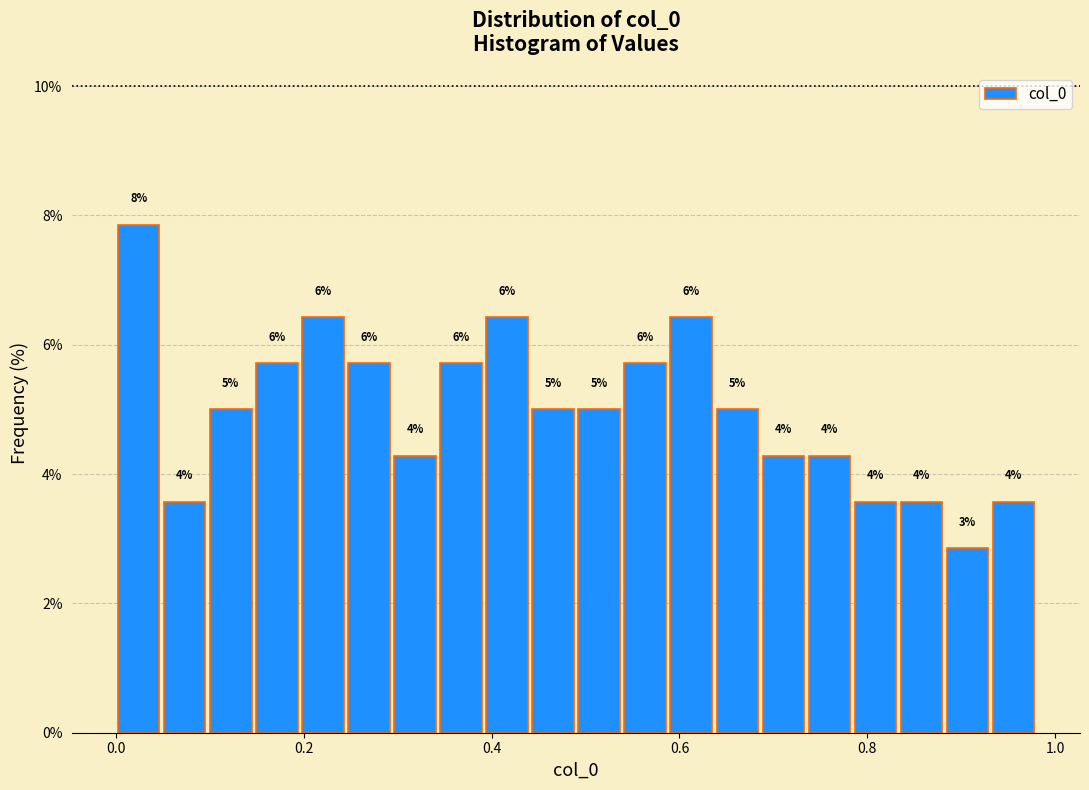

Read against the x-axis, roughly where is the centre of the tallest bar?

0.02